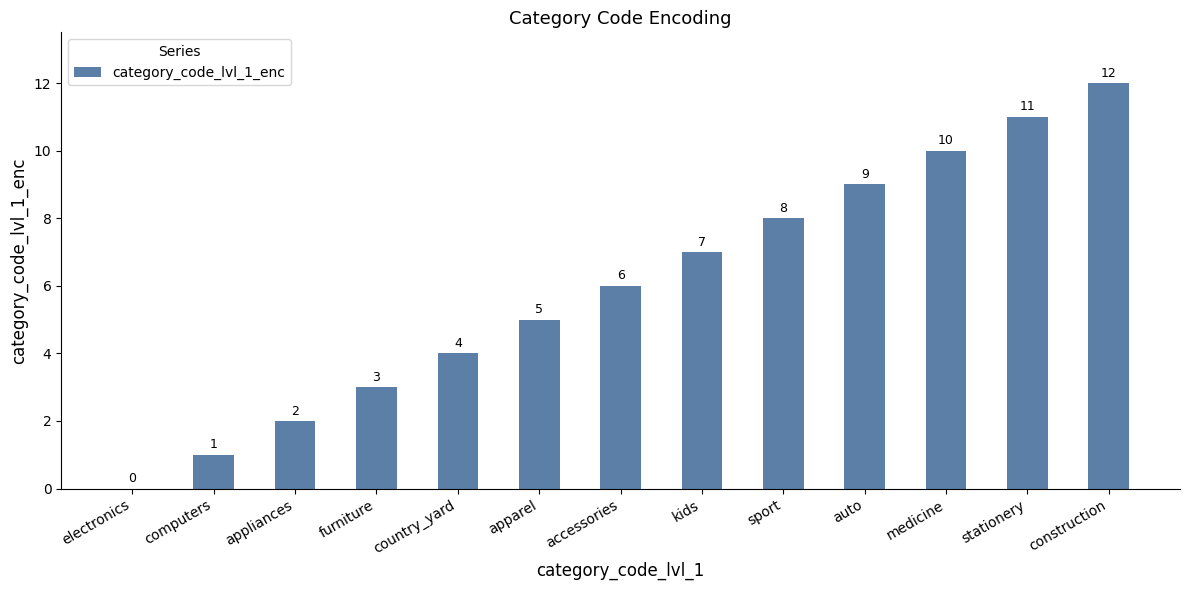

At which category does the chart reach its peak across all series?

construction